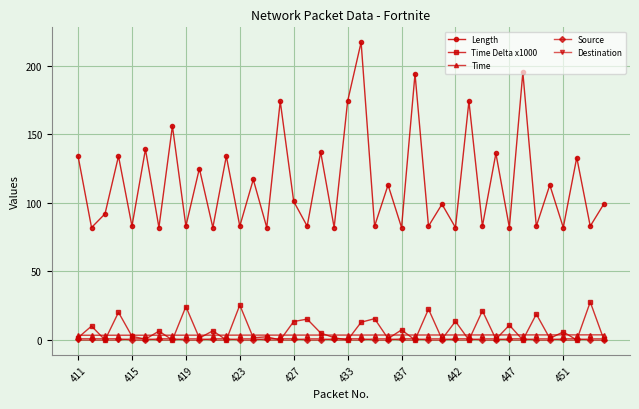

Which series has the widest spread of values?

Length